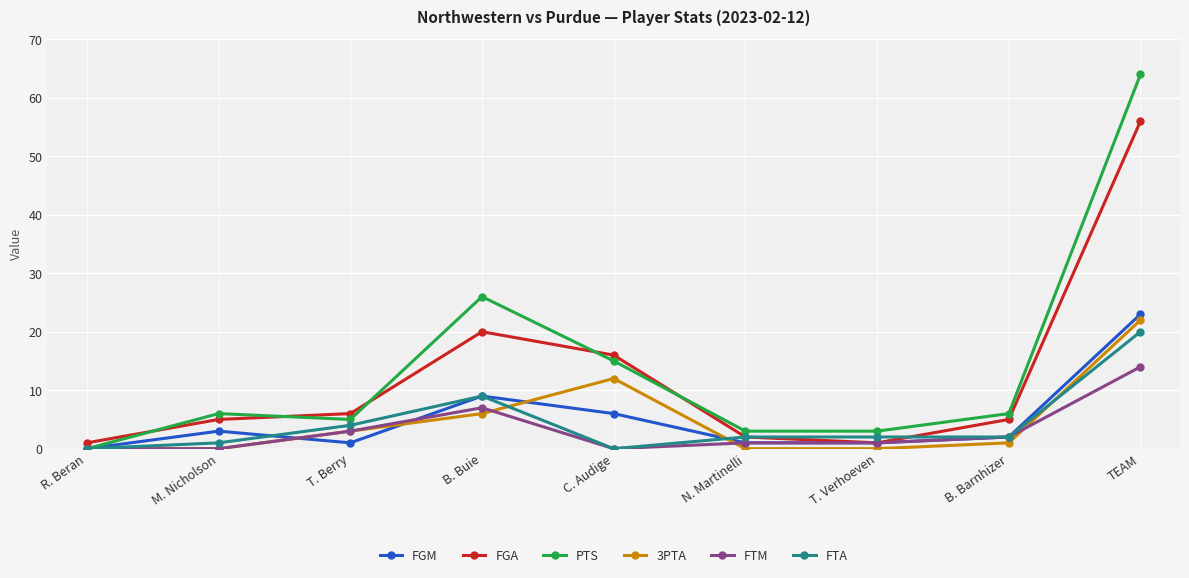

Between T. Verhoeven and TEAM, which series saw the biggest shift?

PTS